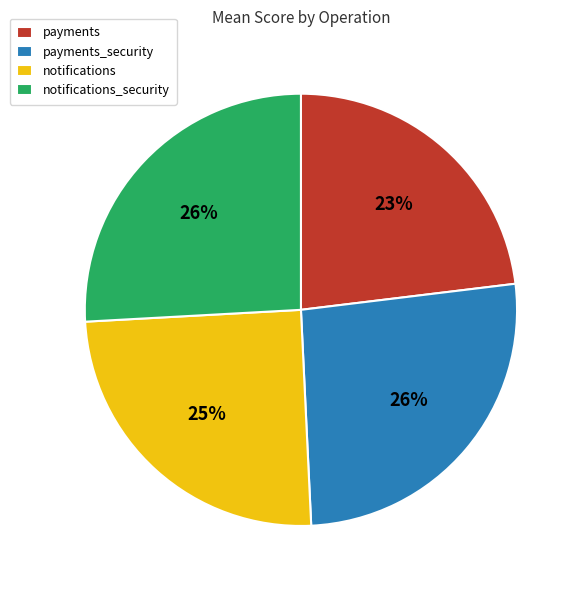

Which slice is the smallest?

payments